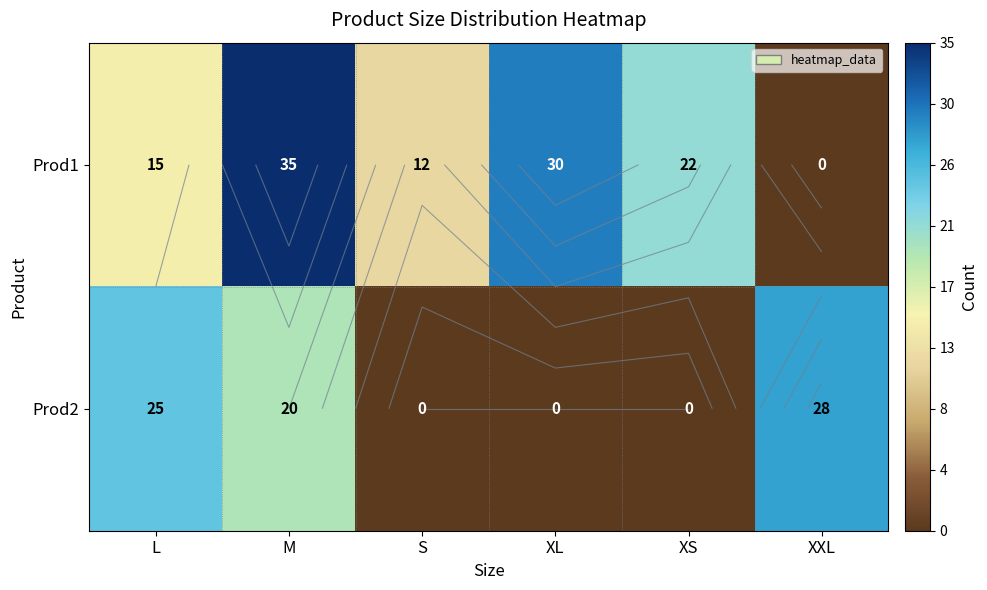

The Prod1 series shows 15 at L. True or false?

True